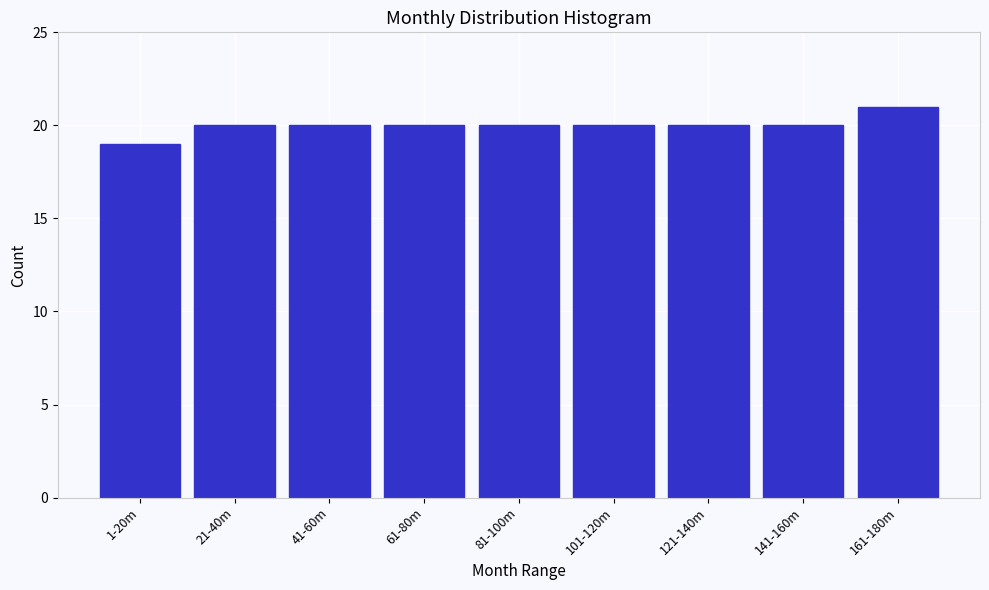

Reading left to right, transcribe all the data shown in this chart.

19	20	20	20	20	20	20	20	21